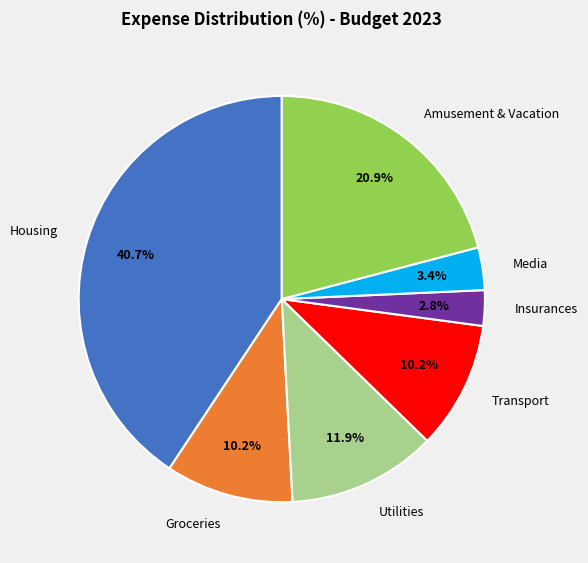

What percentage do Transport and Housing together represent?

50.8%